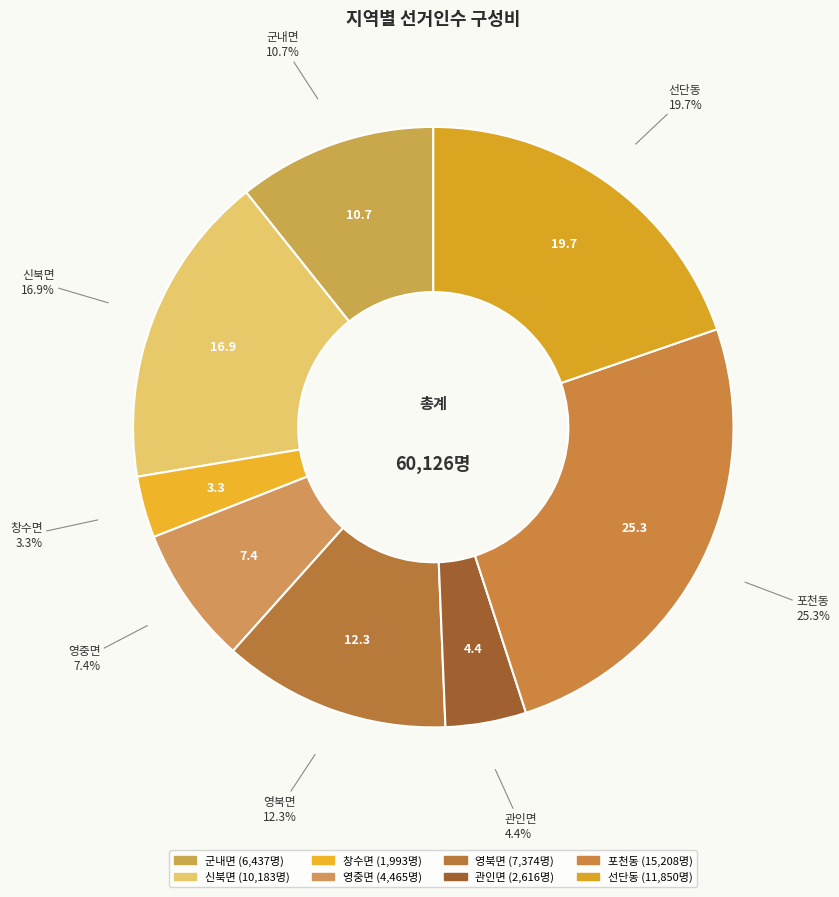

To the nearest percent, what portion does 창수면 represent?

3%